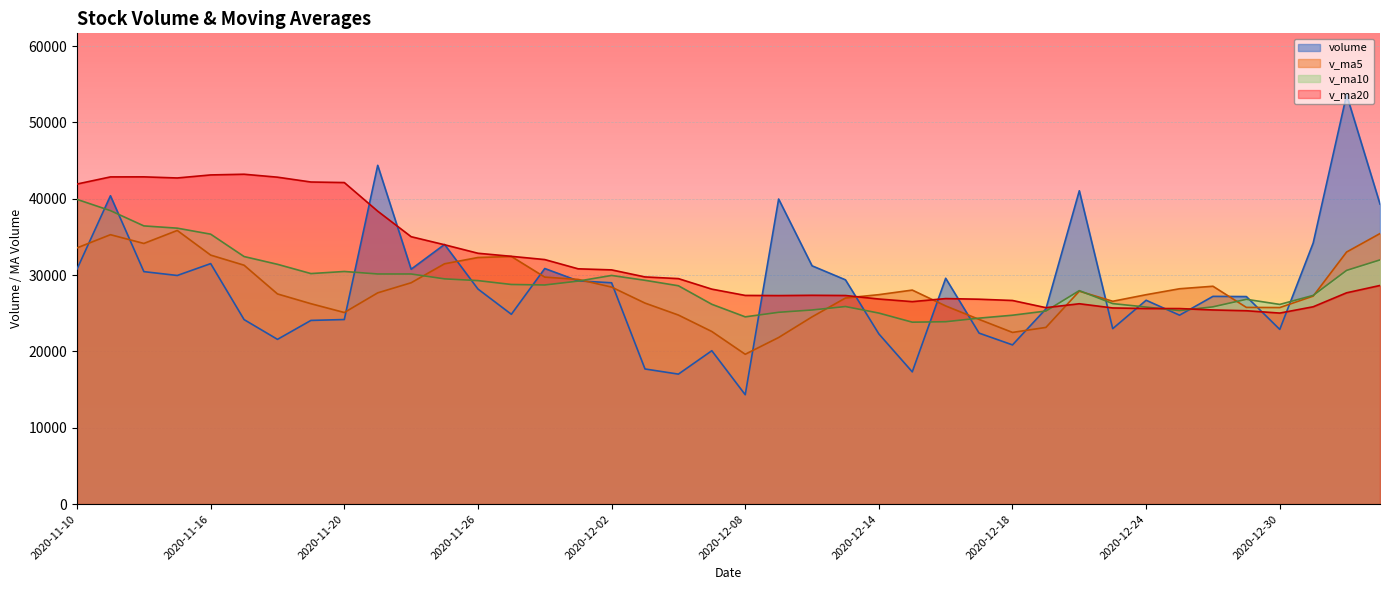

In v_ma10, how many points are lower than both neighbors (excluding endpoints)?

6